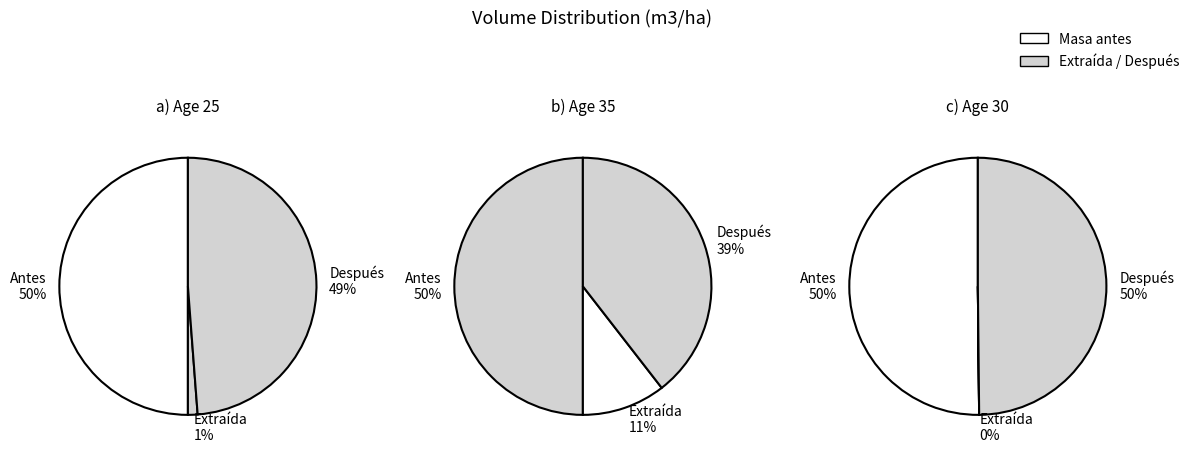

Does any single category account for the majority?

No